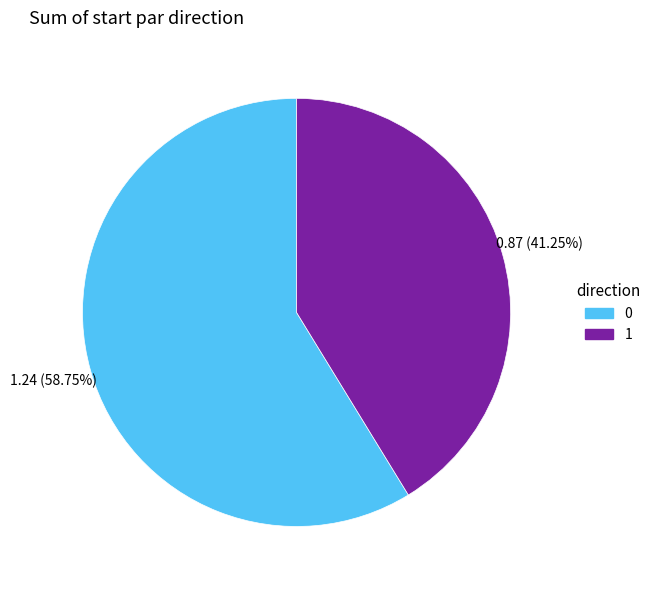

Do 0 and 1 together represent more than half of the pie?

Yes